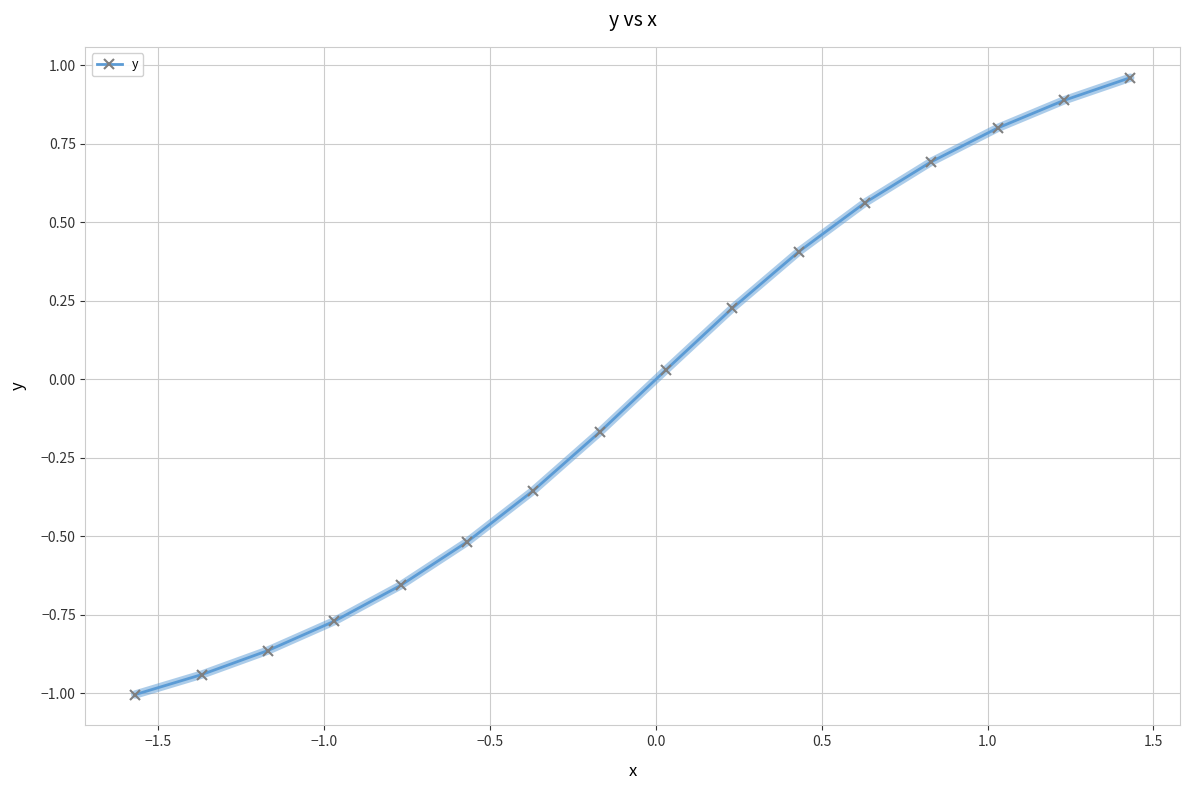

What is the minimum value shown in the chart?

-1.0